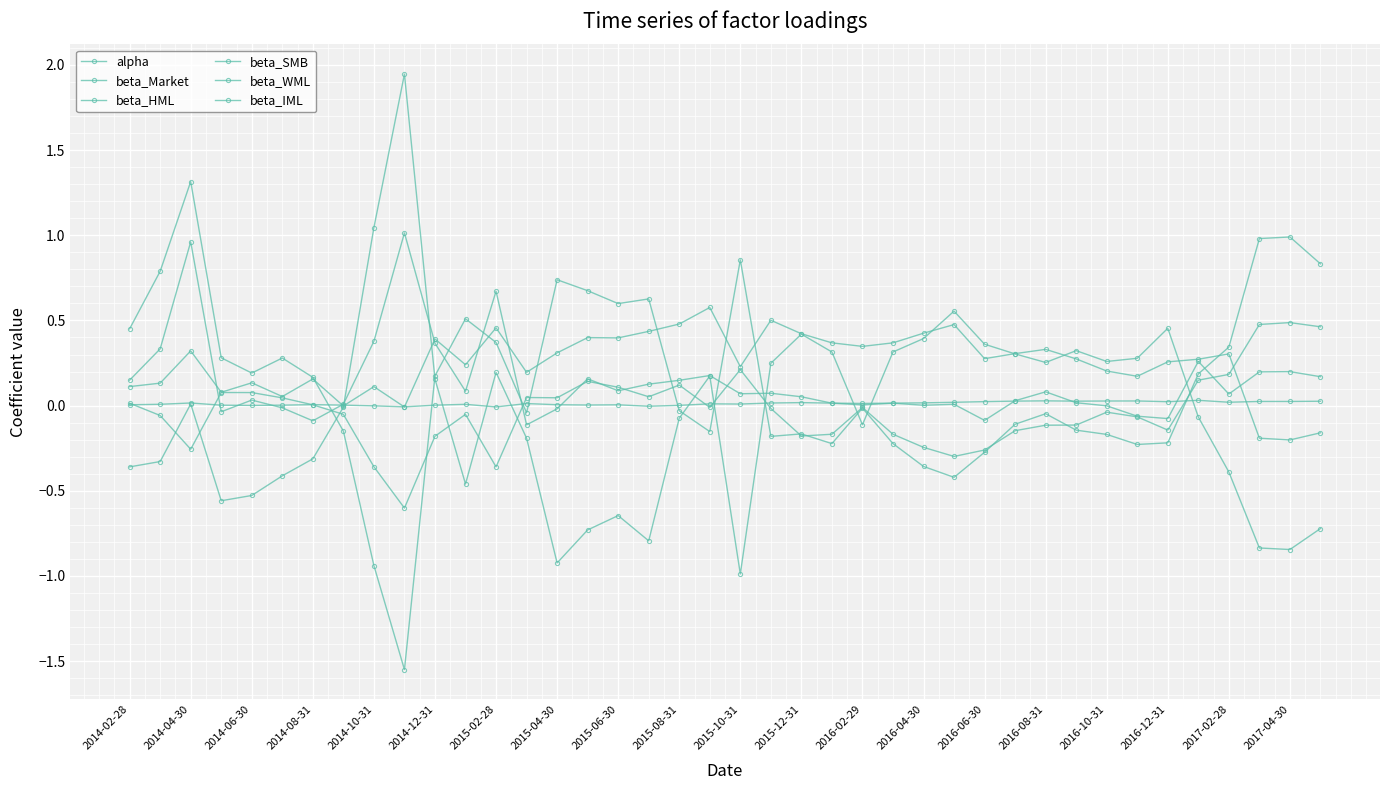

True or false: beta_SMB has more than 2 interior local peaks.

True